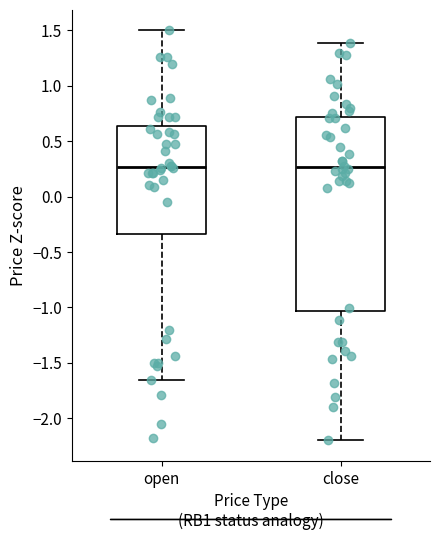

Comparing the boxes themselves (not the whiskers), which one is the tallest?

close